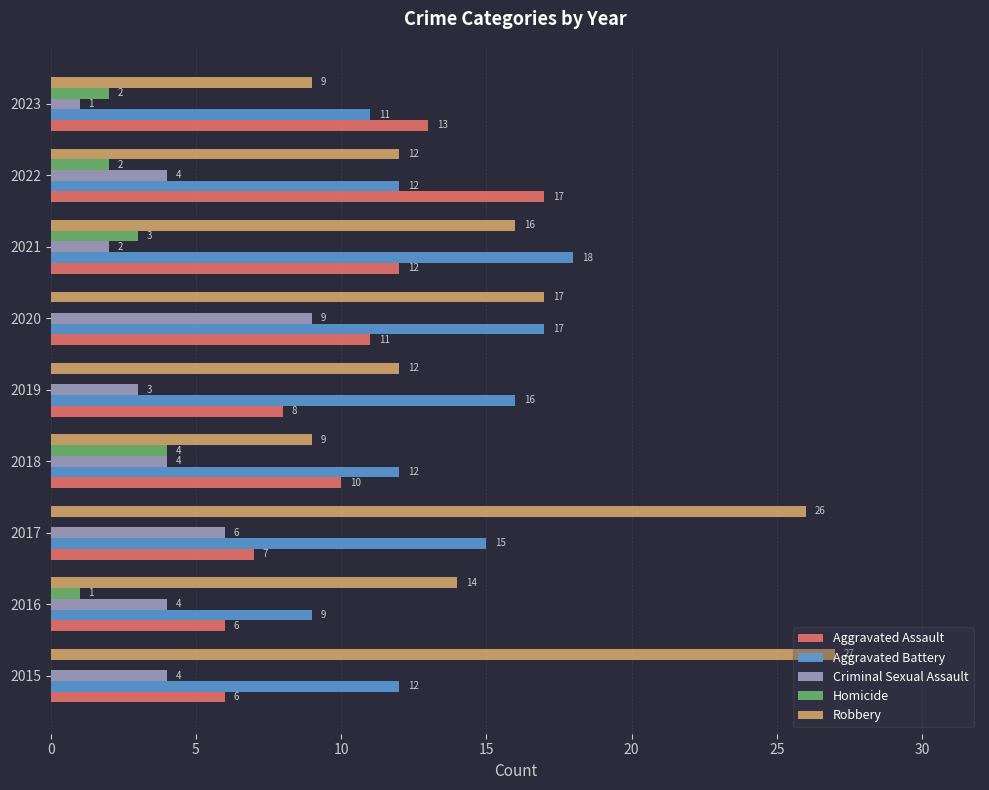

How many Criminal Sexual Assault values are between 3 and 4?

5